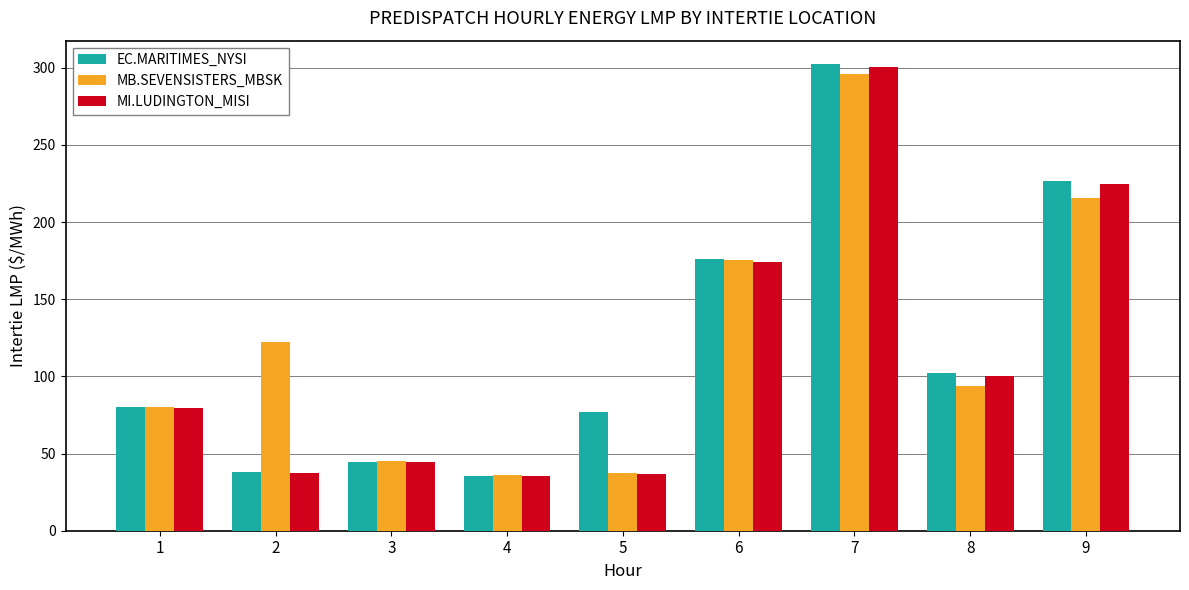

Between 2 and 5, which series saw the biggest shift?

MB.SEVENSISTERS_MBSK